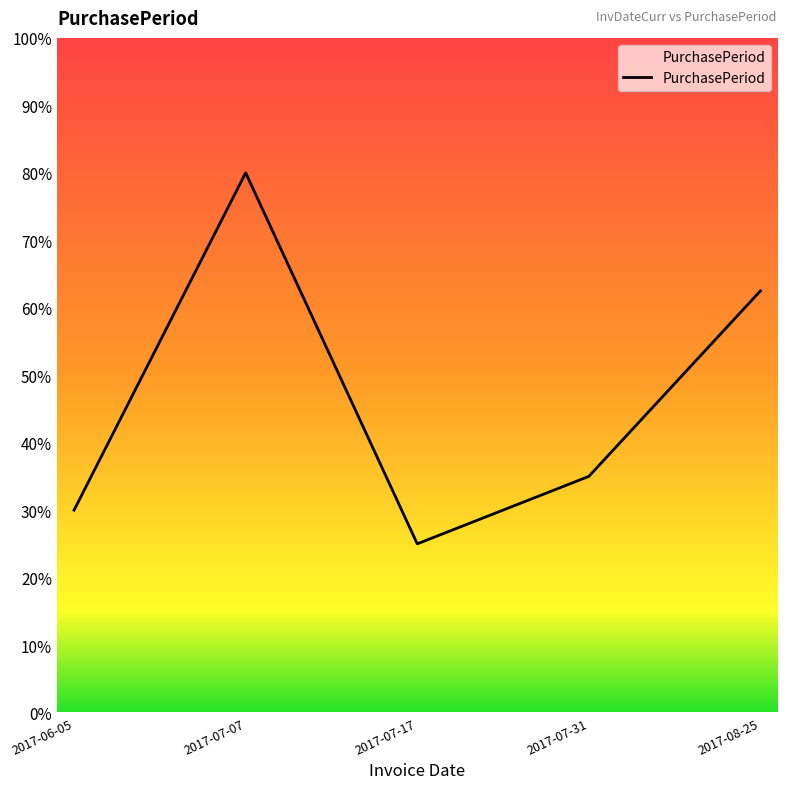

What is the label of the 1st point from the right?

2017-08-25